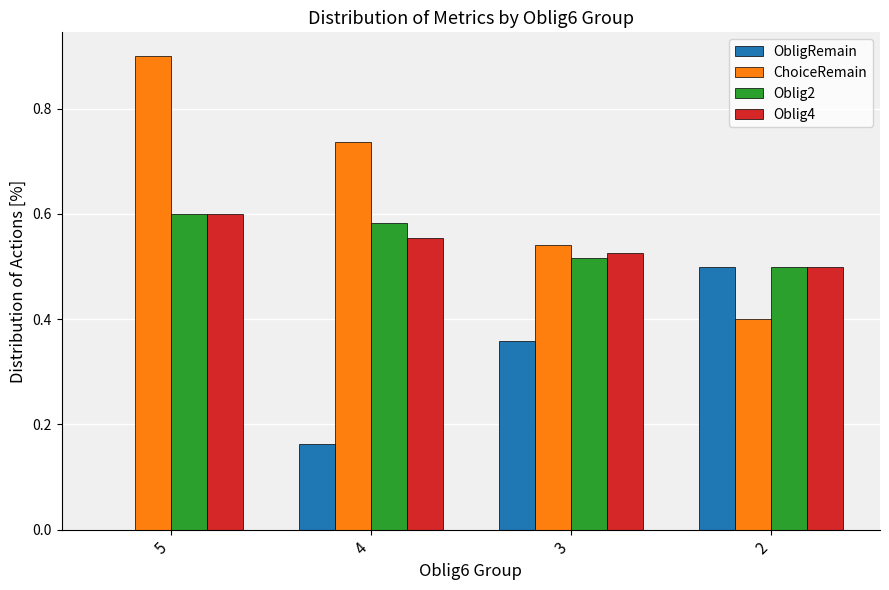

At which category is the sum across all series the highest?

5